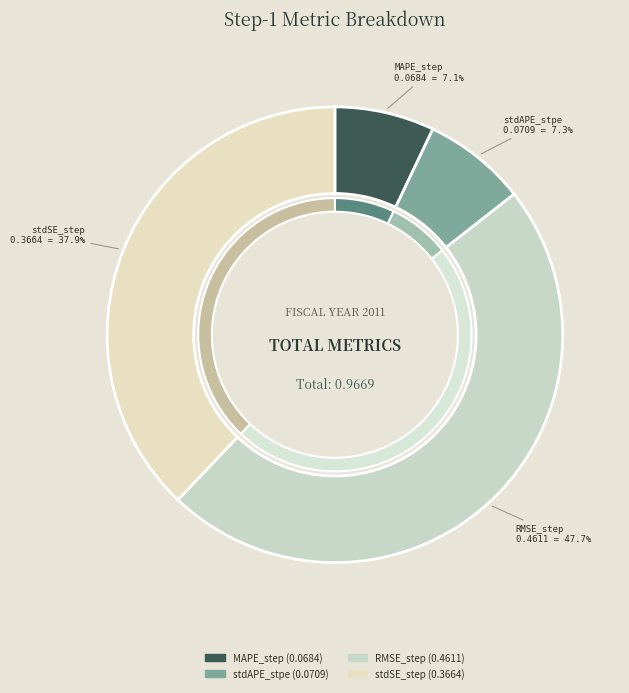

How many segments does this pie chart have?

4